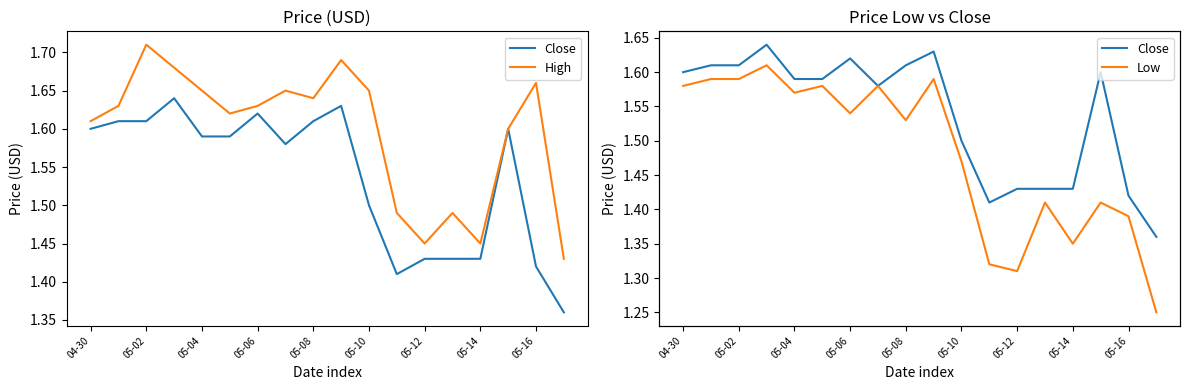

True or false: Low and Close cross at least once.

False